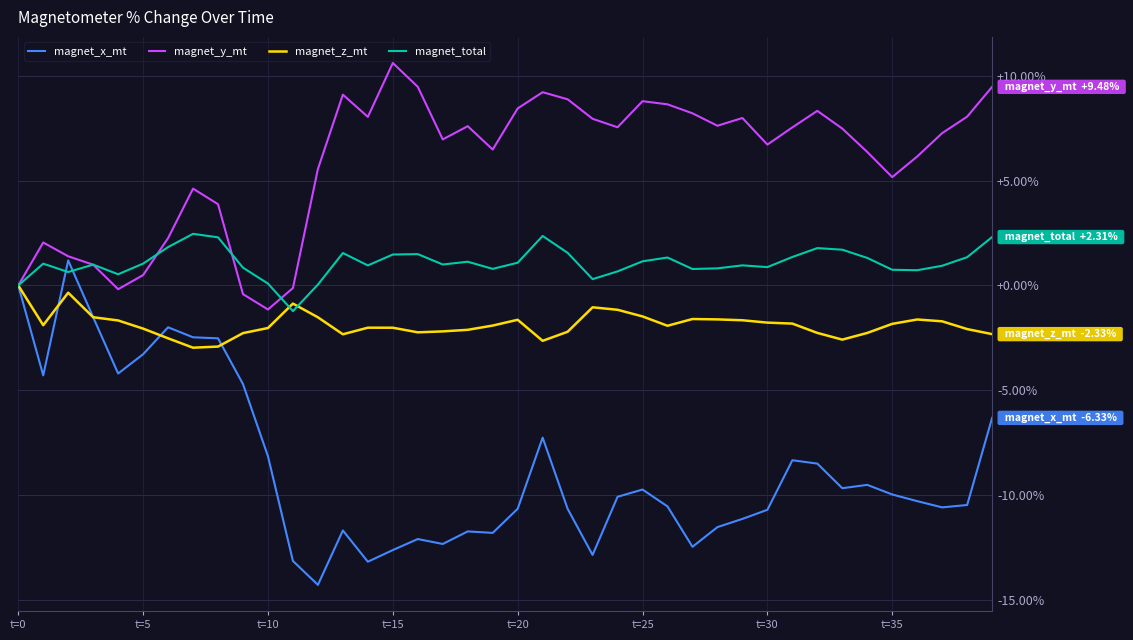

Rank the series by their average value, from lowest to highest.

magnet_x_mt, magnet_z_mt, magnet_total, magnet_y_mt